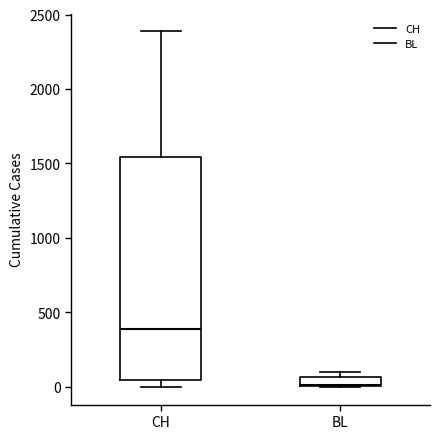

Which box's median line is the highest?

CH